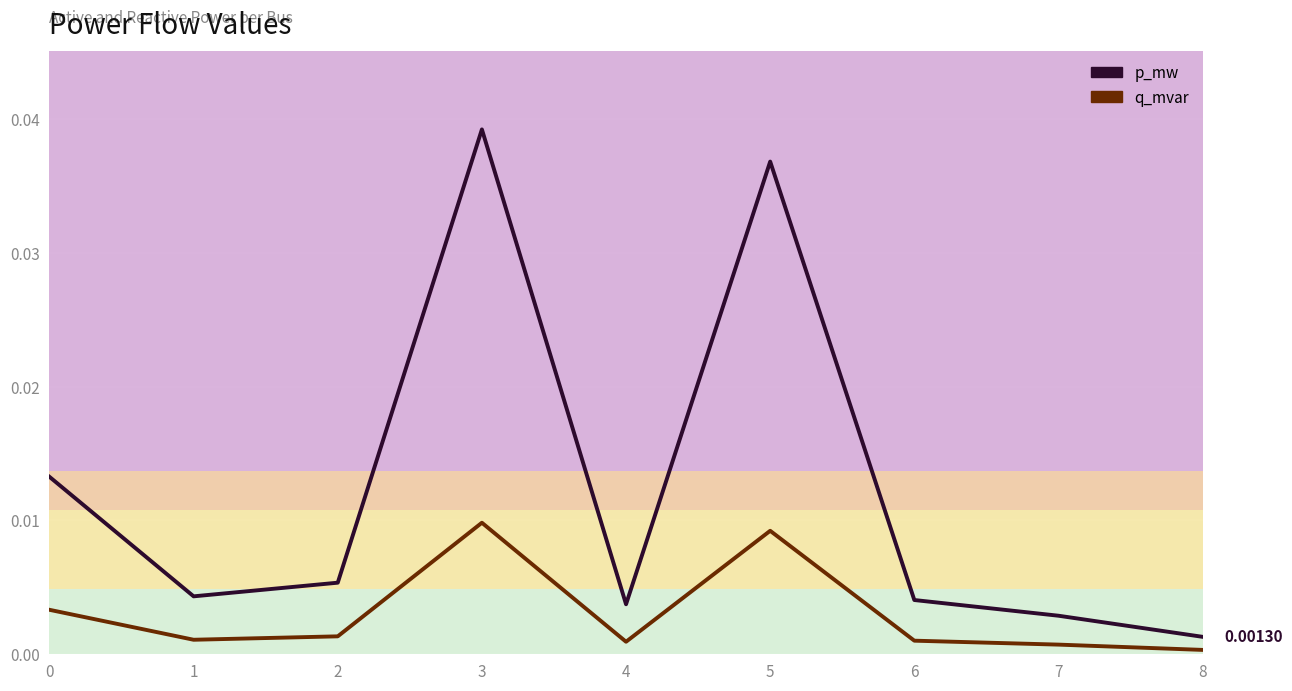

What is the sum of all p_mw values?

0.1